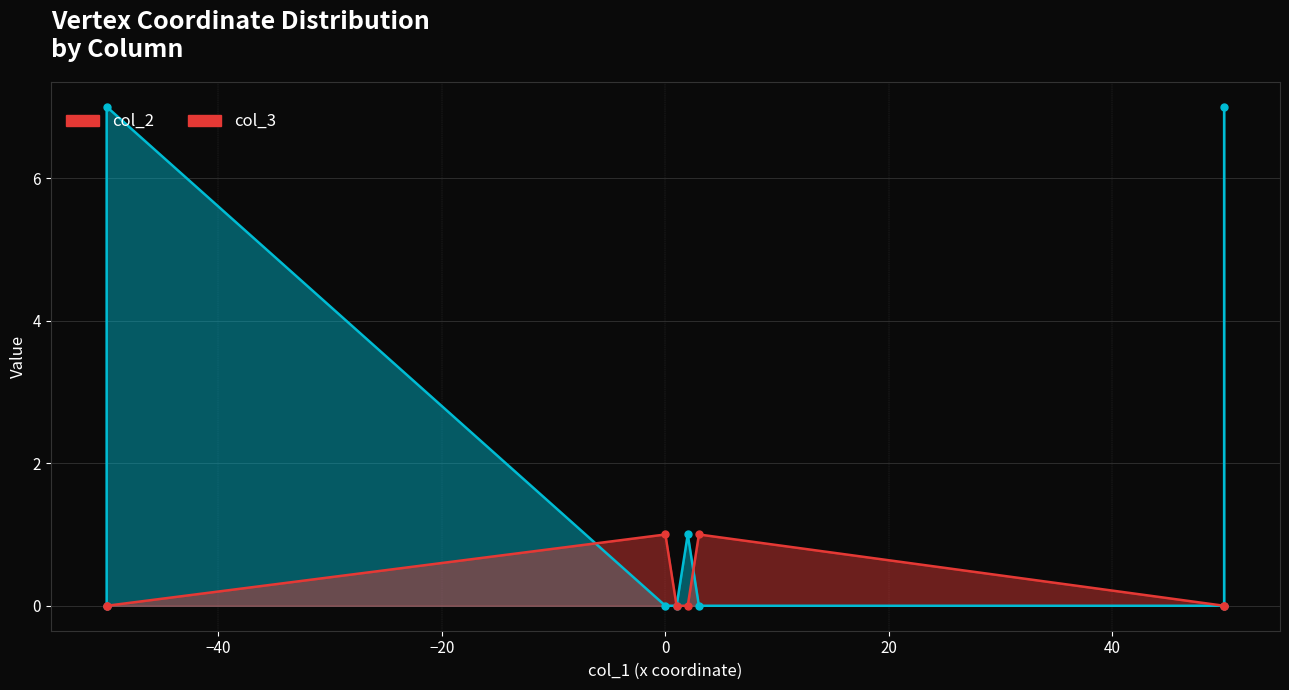

What is the maximum value shown in the chart?

7